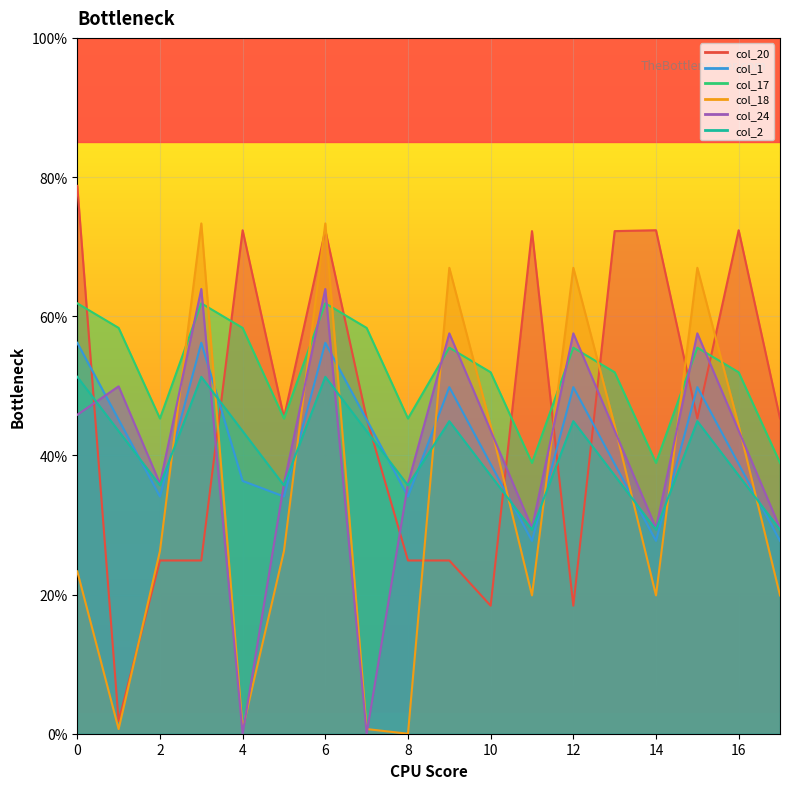

What is the approximate value of col_17 at 13?

51.9